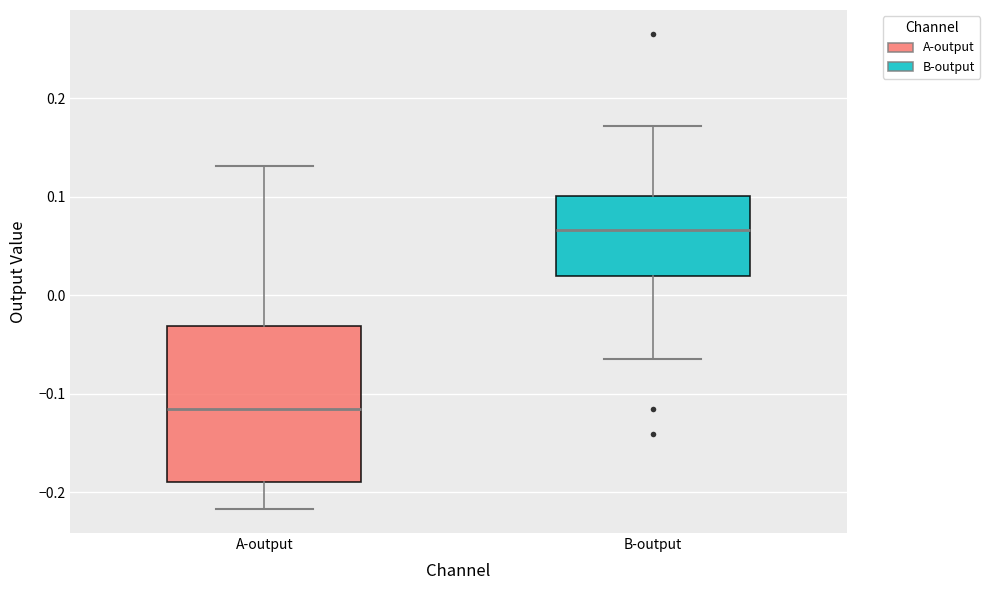

Which box has the highest median line?

B-output